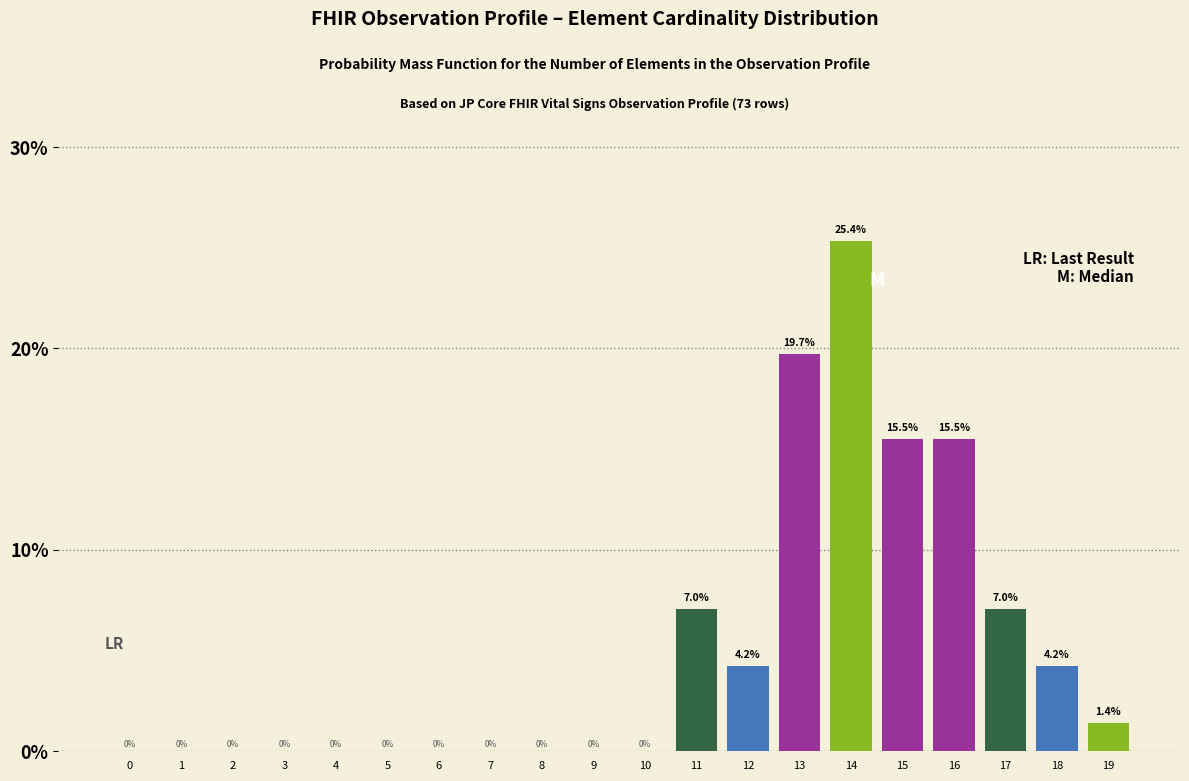

Reading left to right, extract all data points from this chart.

0=0.0	1=0.0	2=0.0	3=0.0	4=0.0	5=0.0	6=0.0	7=0.0	8=0.0	9=0.0	10=0.0	11=7.0	12=4.2	13=19.7	14=25.4	15=15.5	16=15.5	17=7.0	18=4.2	19=1.4